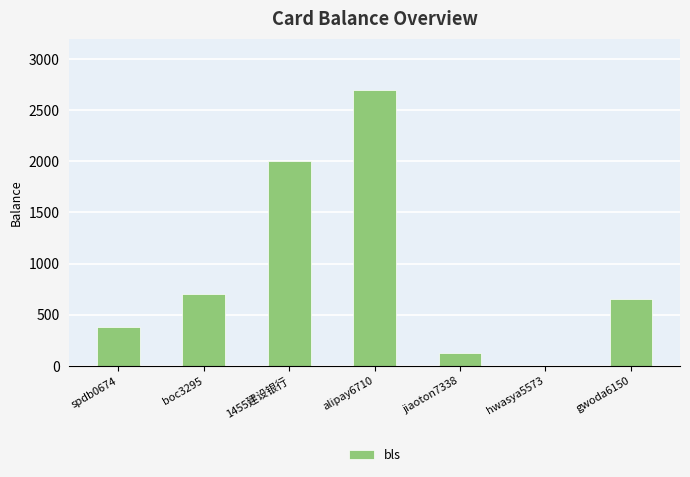

What is the change in value from boc3295 to jiaoton7338?

-578